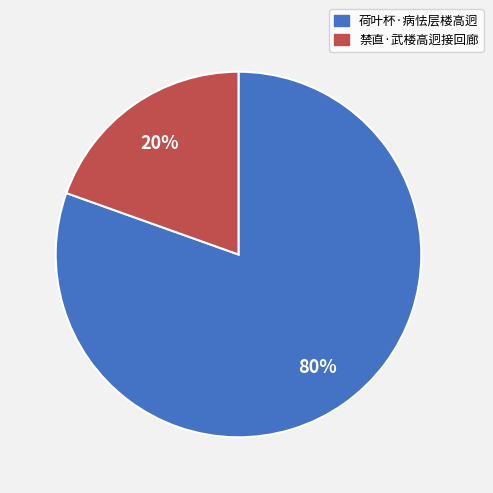

To the nearest percent, what percentage of the pie is 禁直·武楼高迥接回廊?

20%